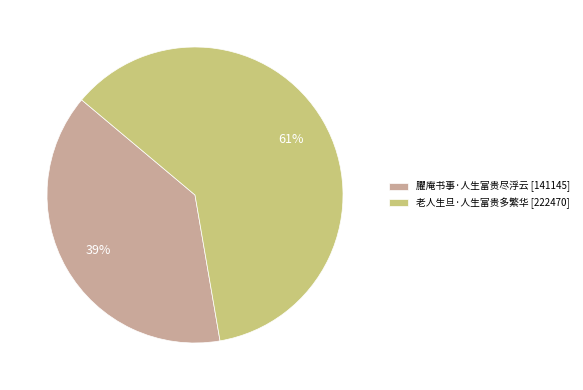

Is it true that 老人生旦·人生富贵多繁华 is 71% of the pie?

False